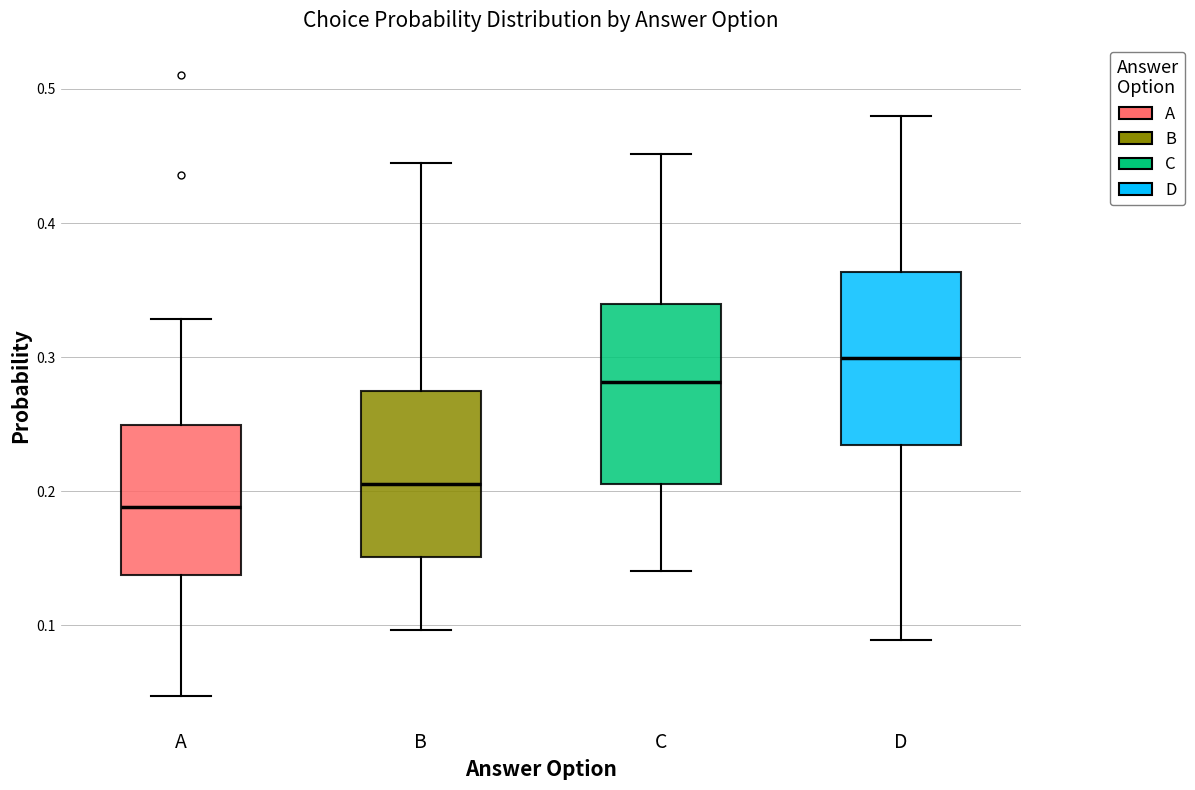

Reading left to right, read every box against the y-axis: the position of its median line, the range the box covers, and the ends of its whiskers. The values are not printed on the chart, so give them approximately, as read against the axis.

A: median 0.19, box 0.14 to 0.25, whiskers 0.05 to 0.33
B: median 0.21, box 0.15 to 0.27, whiskers 0.10 to 0.44
C: median 0.28, box 0.21 to 0.34, whiskers 0.14 to 0.45
D: median 0.30, box 0.23 to 0.36, whiskers 0.09 to 0.48